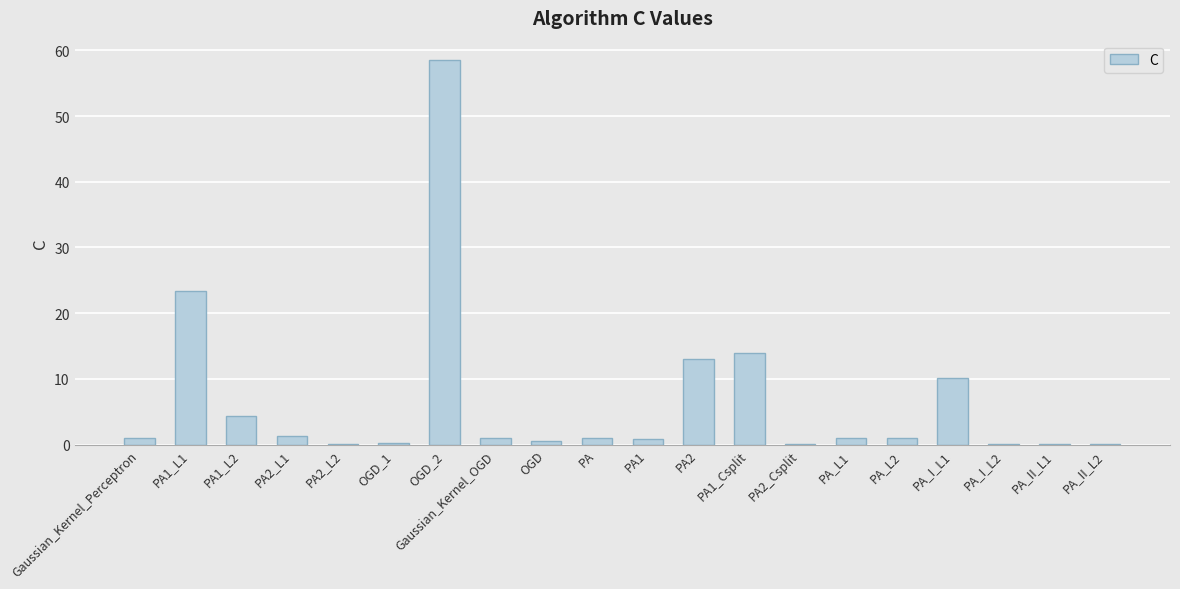

What is the maximum value shown in the chart?

58.6